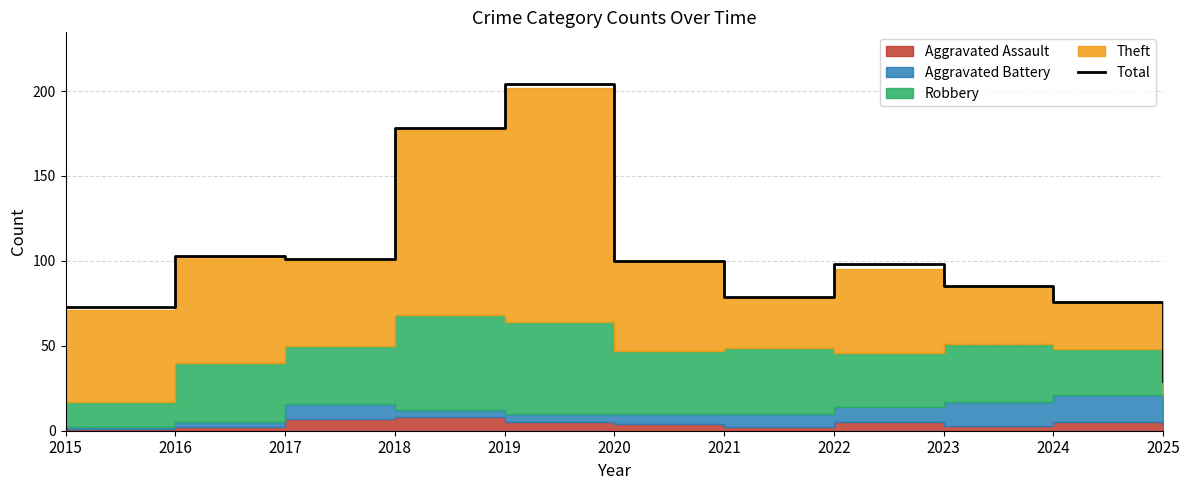

What is the greatest value displayed?

204